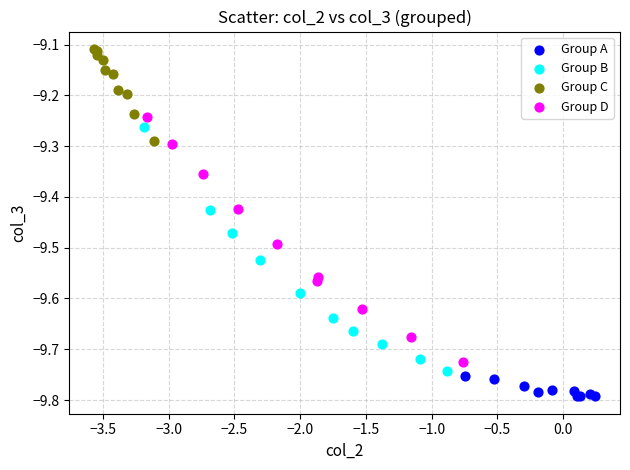

Which series reaches the maximum Y coordinate?

Group C